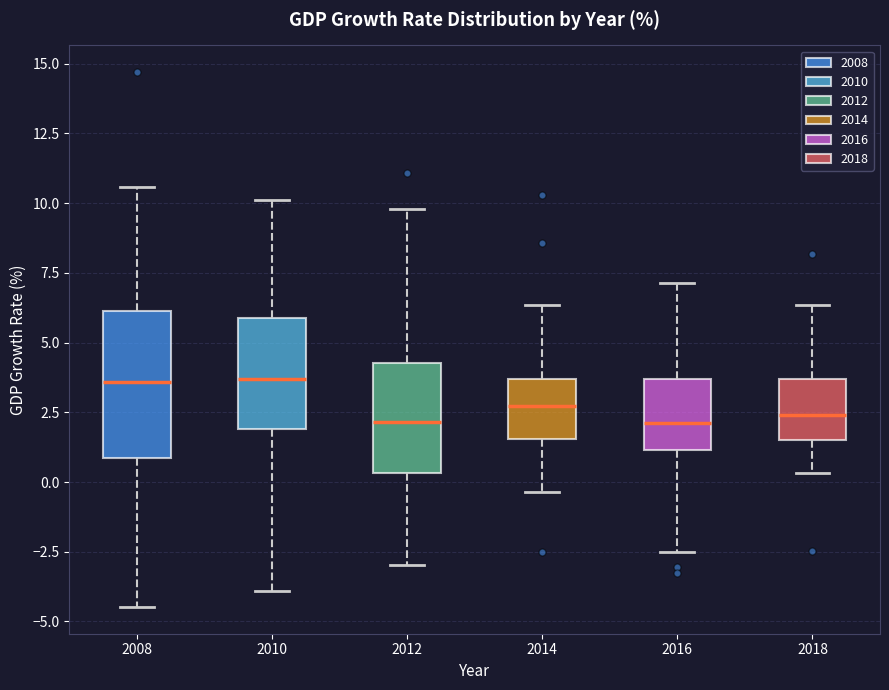

Reading left to right, read every box against the y-axis: the position of its median line, the range the box covers, and the ends of its whiskers. The values are not printed on the chart, so give them approximately, as read against the axis.

2008: median 3.5, box 1.0 to 6.0, whiskers -4.5 to 10.5
2010: median 3.5, box 2.0 to 6.0, whiskers -4.0 to 10.0
2012: median 2.0, box 0.5 to 4.5, whiskers -3.0 to 10.0
2014: median 2.5, box 1.5 to 3.5, whiskers -0.5 to 6.5
2016: median 2.0, box 1.0 to 3.5, whiskers -2.5 to 7.0
2018: median 2.5, box 1.5 to 3.5, whiskers 0.5 to 6.5